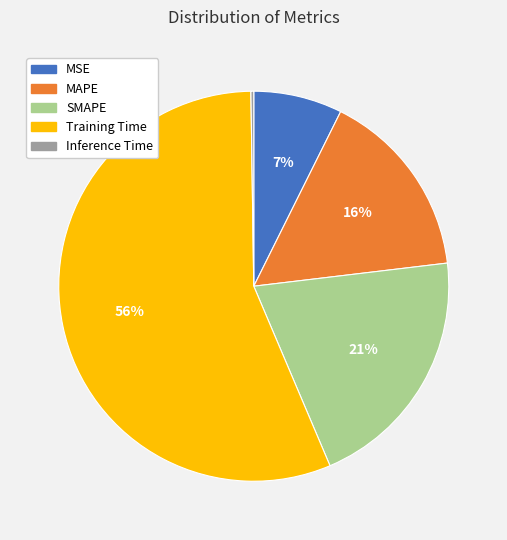

Combined, do Training Time and MAPE account for over 50%?

Yes